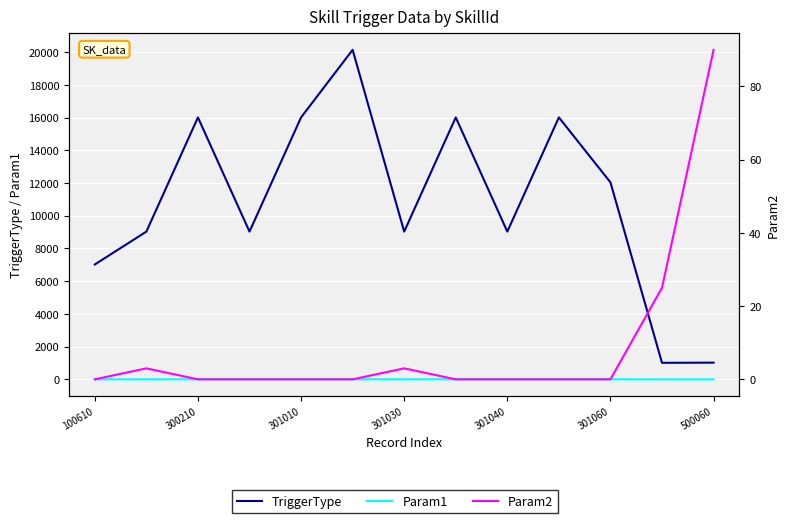

Which series has the largest range (max minus min)?

TriggerType